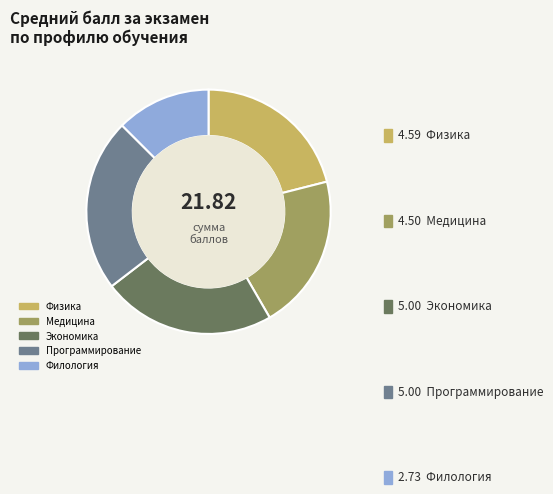

Which category has the smallest portion of the pie?

Филология